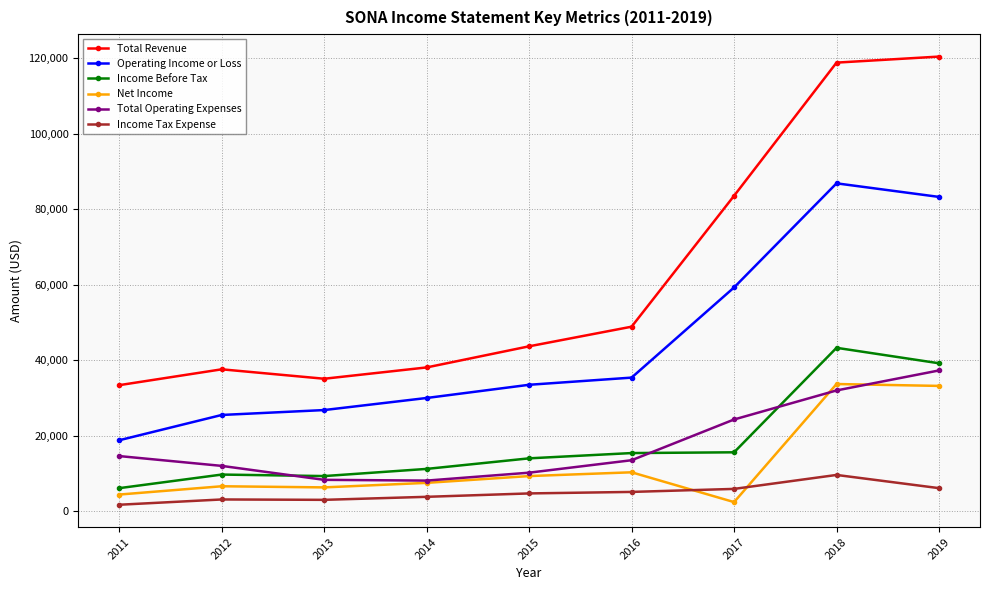

What is the total value across all series at 2019?

319600